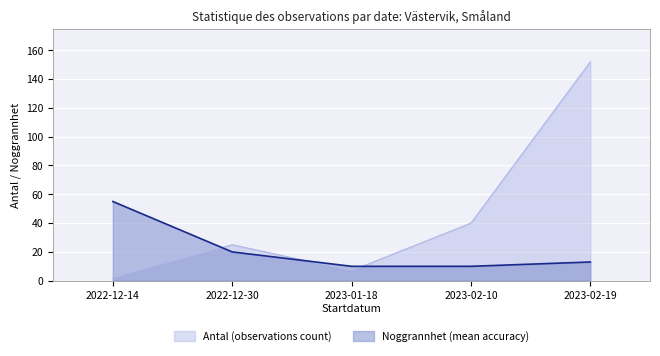

True or false: the data shows 55 at 2022-12-14.

True